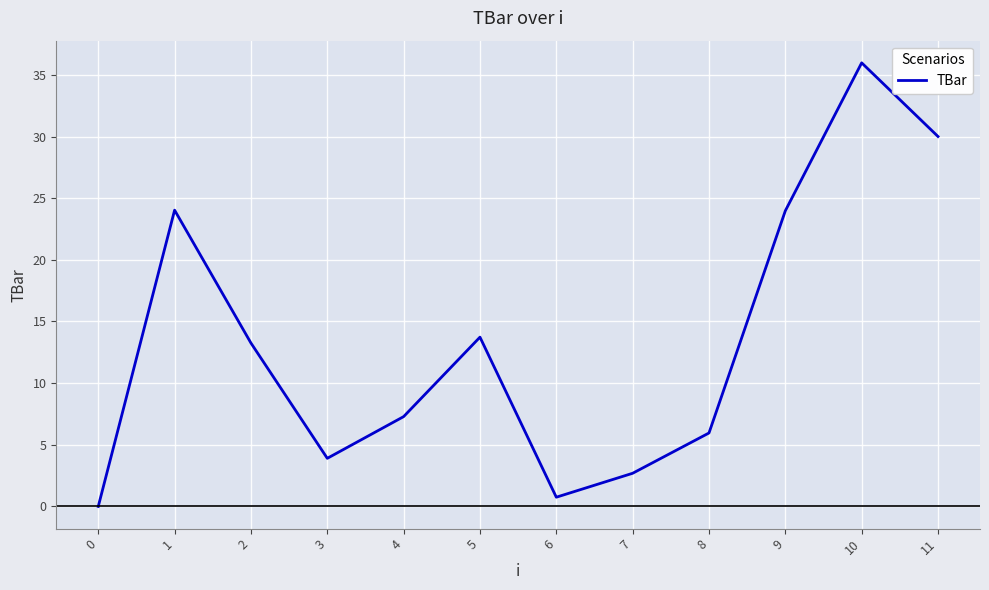

True or false: the data has more than 2 interior local peaks.

True